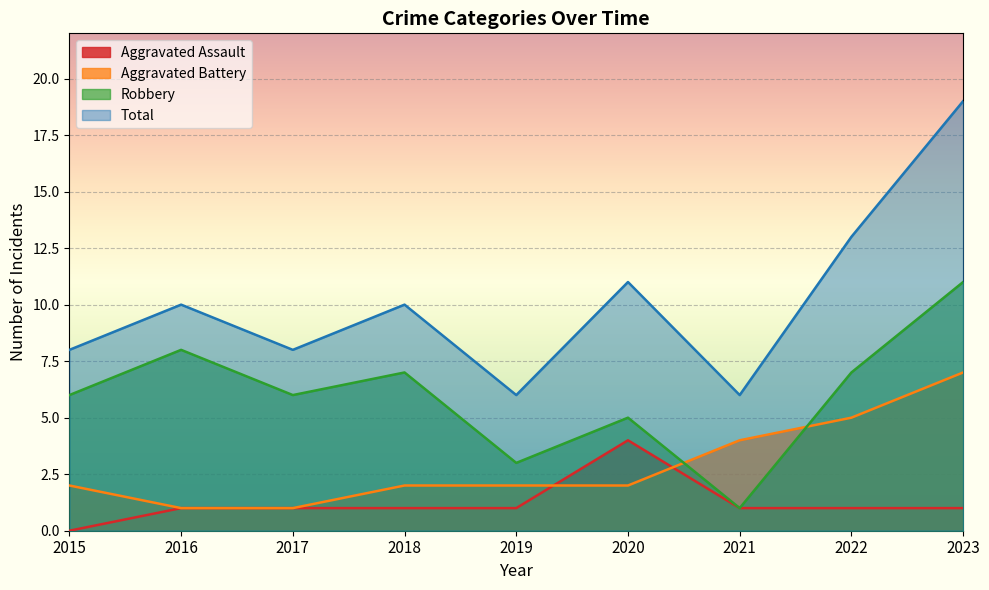

What is the value of the Robbery point at the 4th from the left?

7